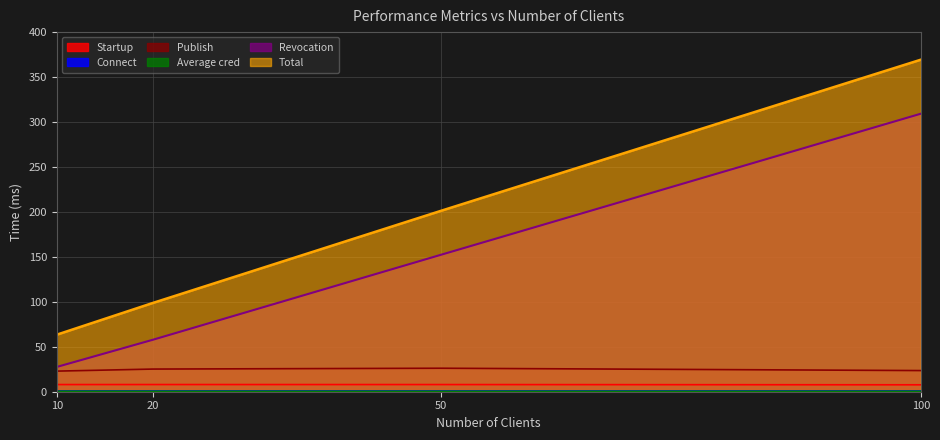

How many data points in Publish are above 25?

2